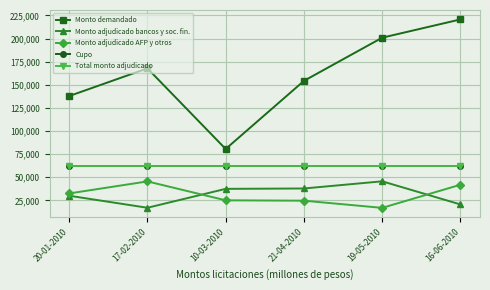

What is the difference between the second highest and minimum values in the Monto adjudicado AFP y otros series?

25000